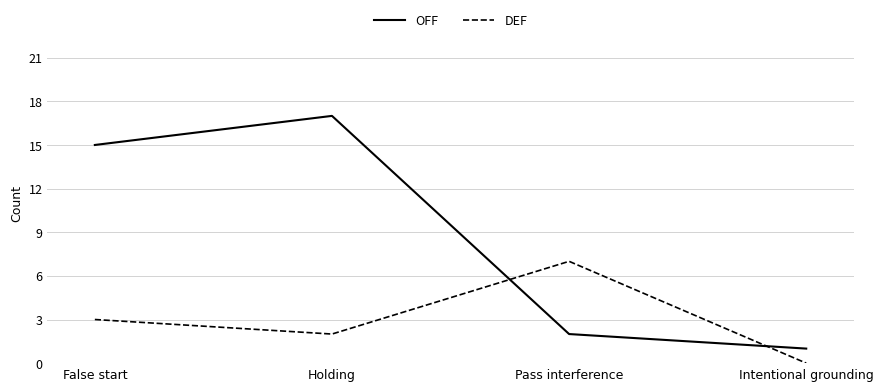

What is the maximum value for OFF?

17